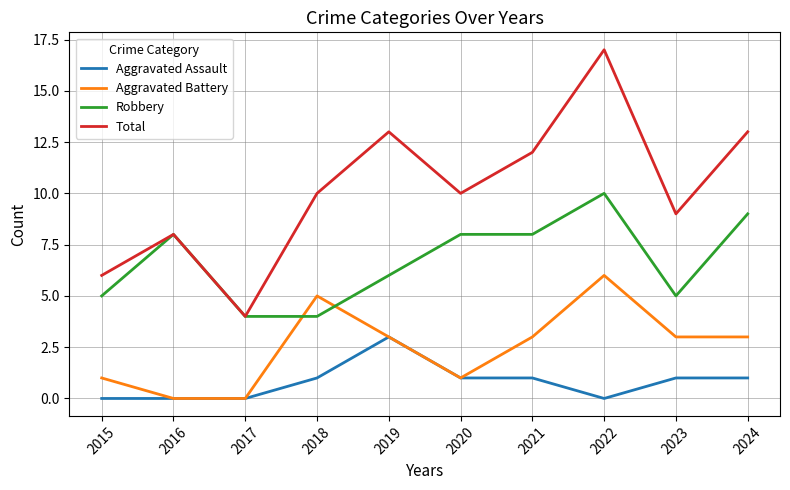

True or false: Total has a value of 6 at 2015.

True